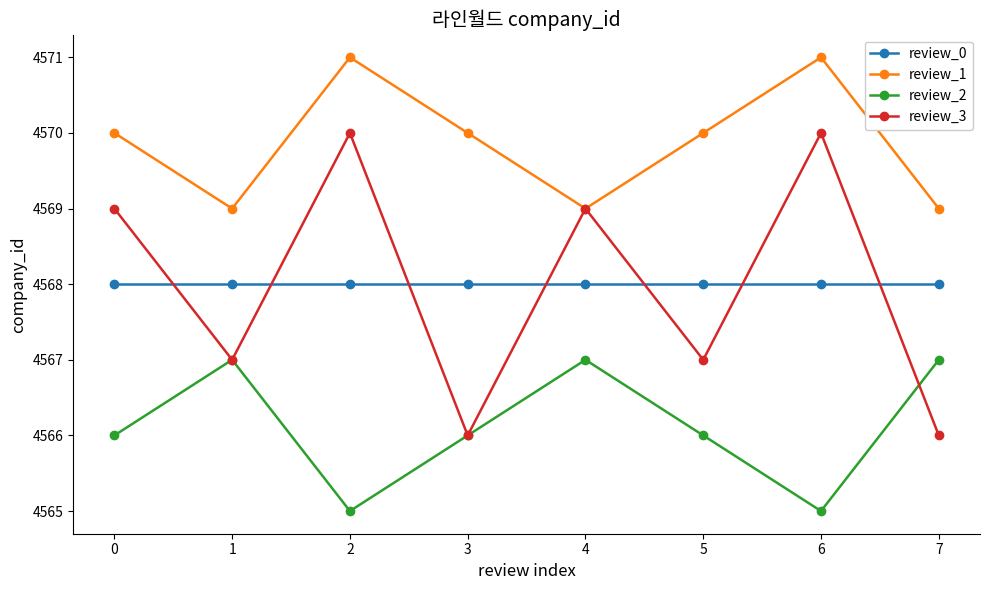

List the series in order of their peak value, highest first.

review_1, review_3, review_0, review_2